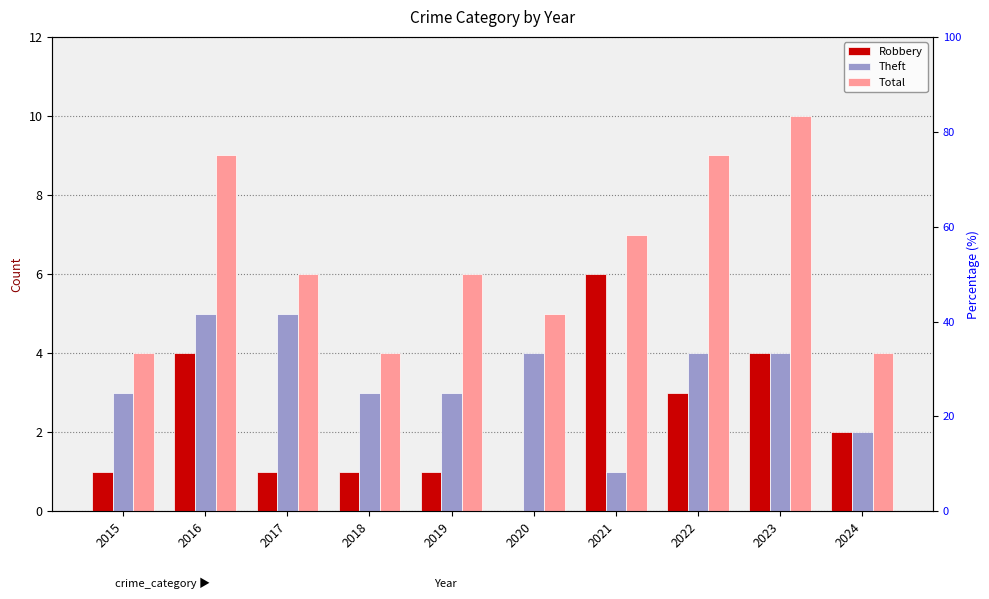

Reading left to right, list all the values displayed in this chart.

Robbery: 1	4	1	1	1	0	6	3	4	2
Theft: 3	5	5	3	3	4	1	4	4	2
Total: 4	9	6	4	6	5	7	9	10	4